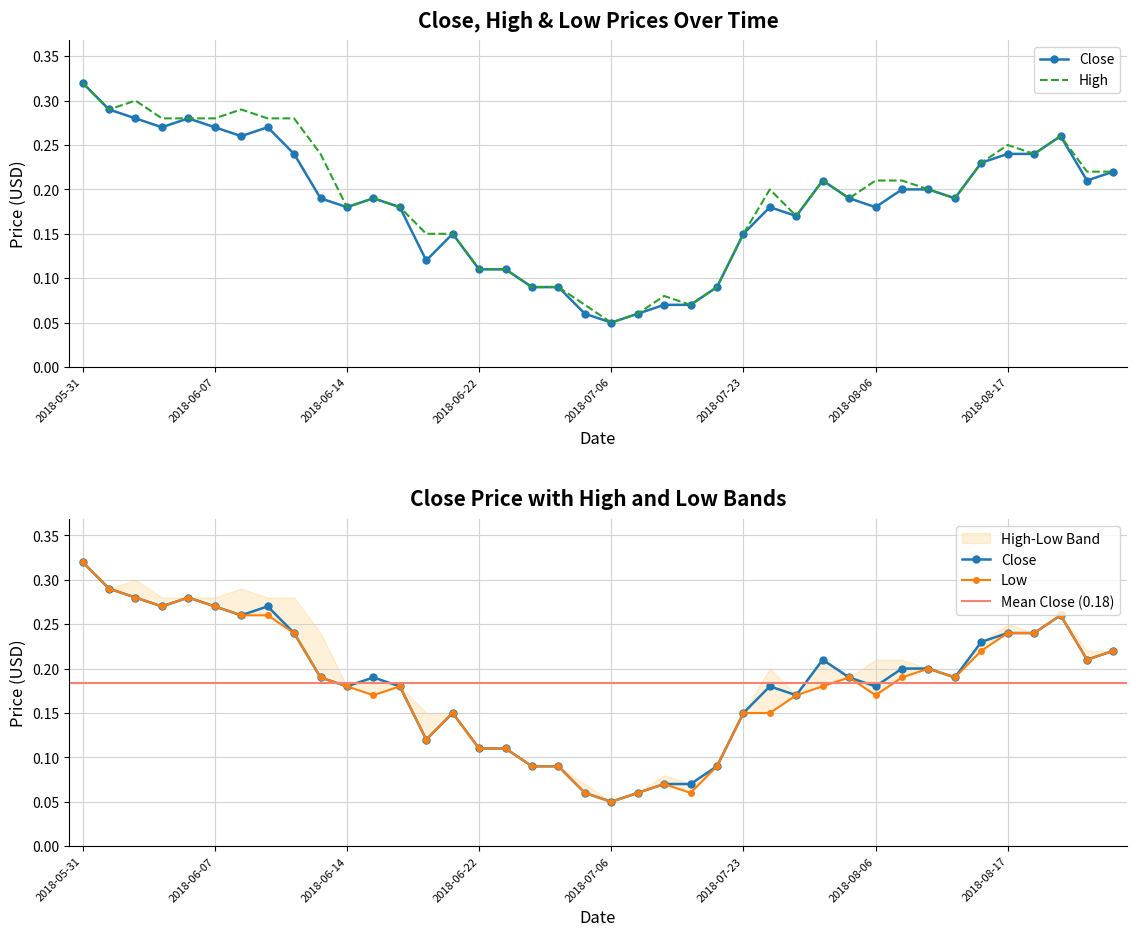

What is the average value of the High series?

0.2